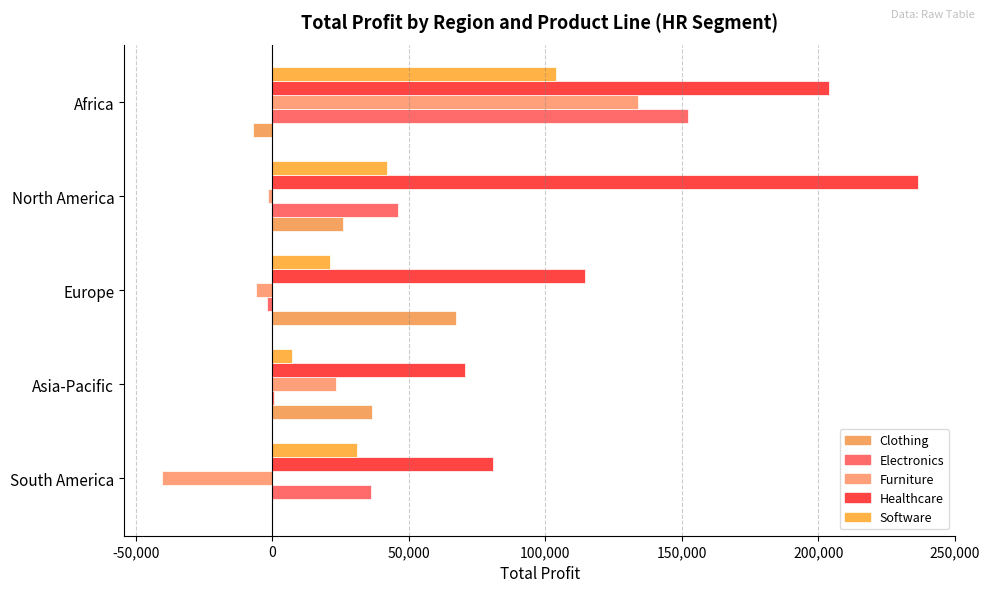

Which series has the largest range (max minus min)?

Furniture